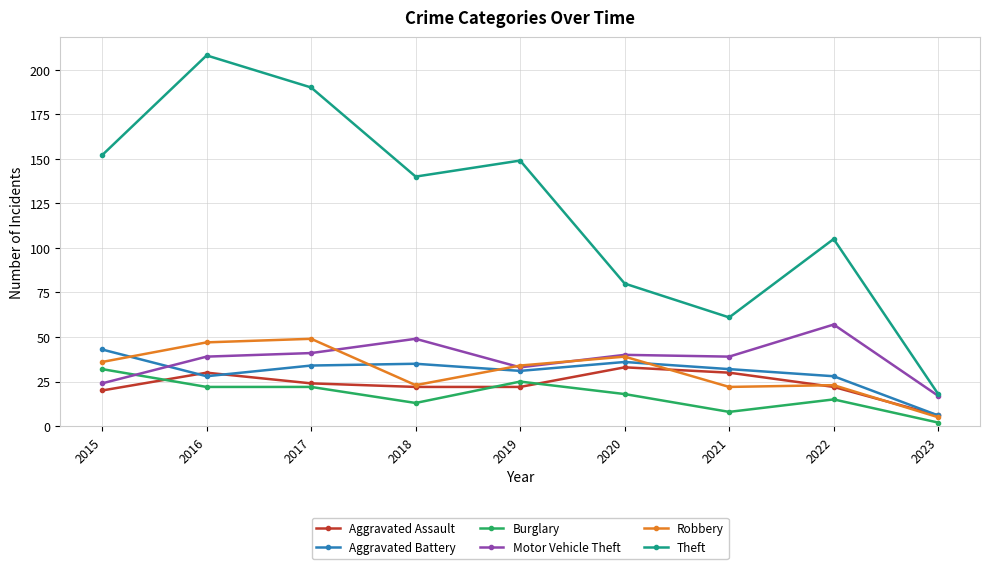

What is the greatest value displayed?

208